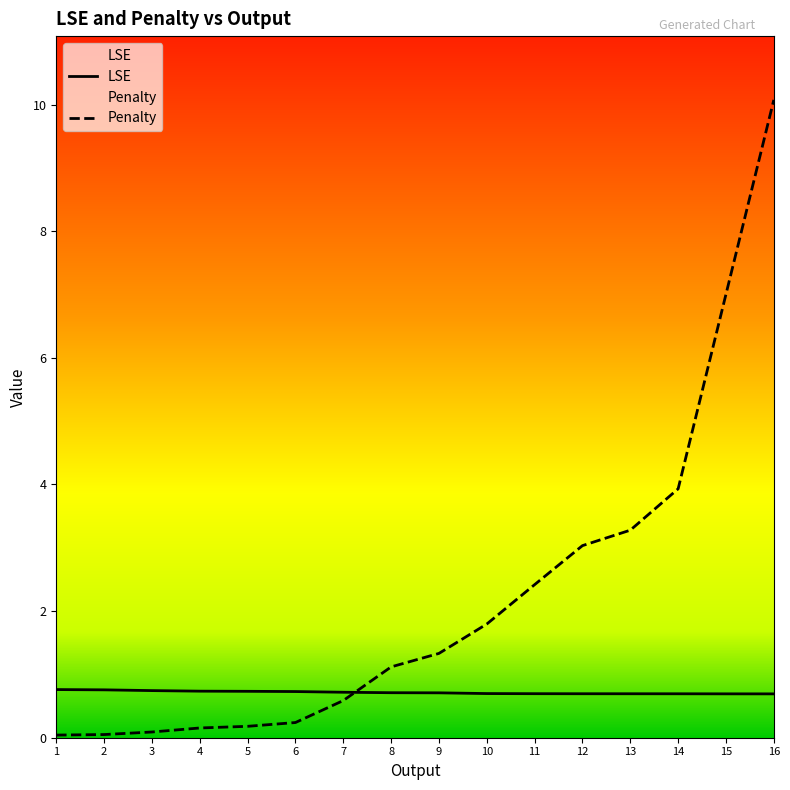

What are all the series names shown in the legend?

LSE, Penalty